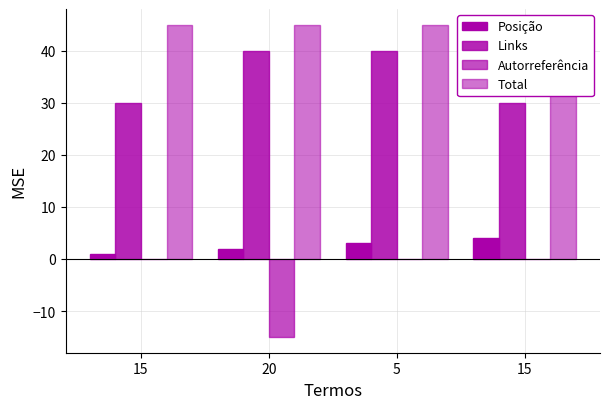

How many groups of bars are there?

4